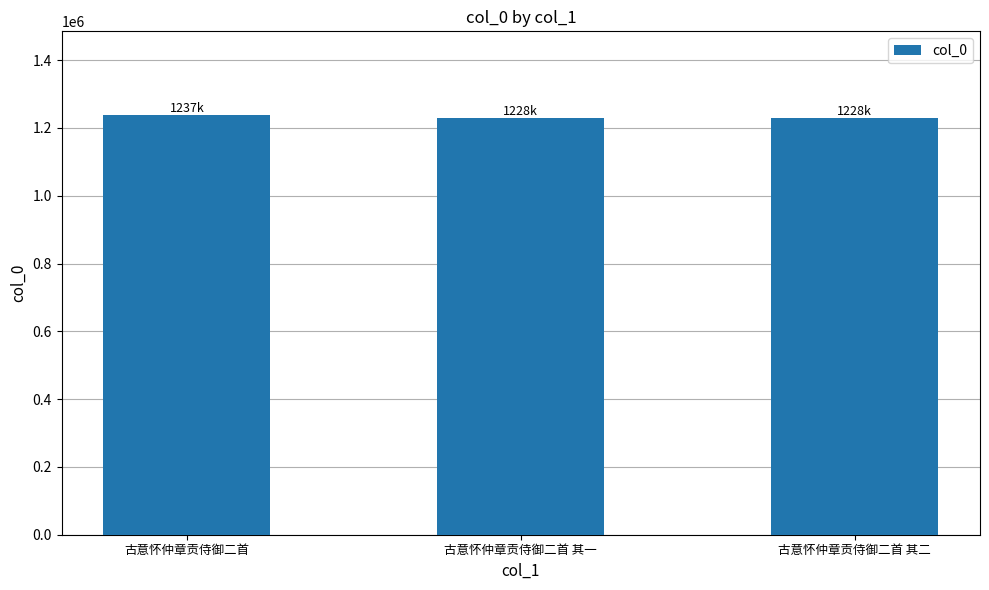

What is the ratio of the value at 古意怀仲章贡侍御二首 其一 to the value at 古意怀仲章贡侍御二首 其二?

1.0